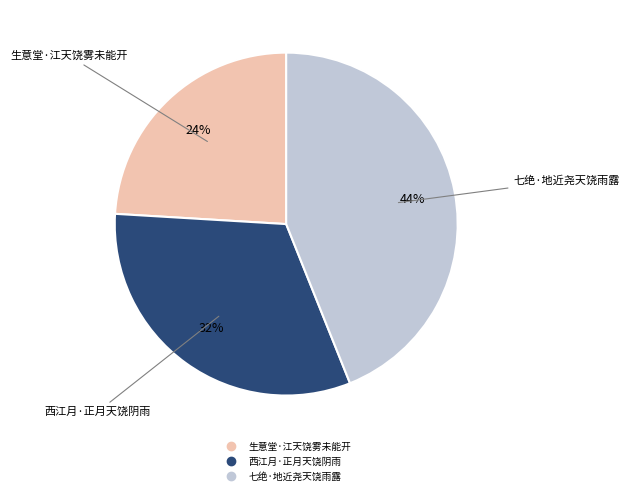

Does 生意堂·江天饶雾未能开 account for over 50% of the chart?

No